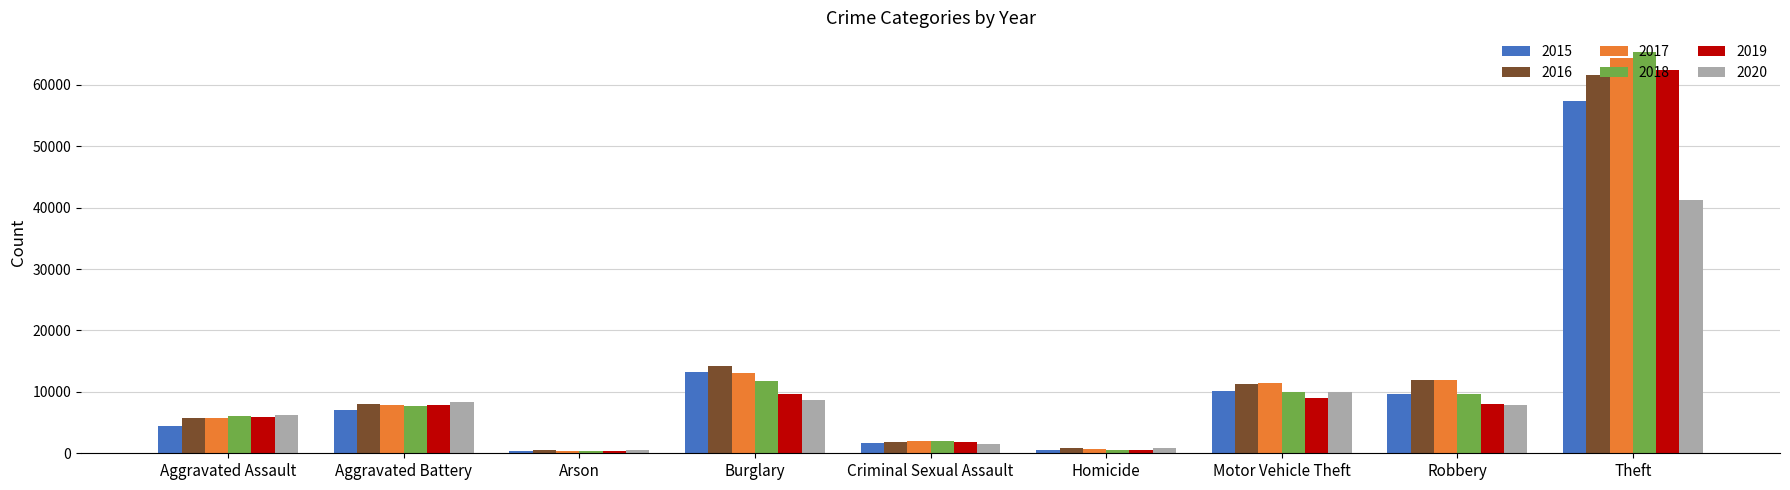

At which category is the sum across all series the highest?

Theft